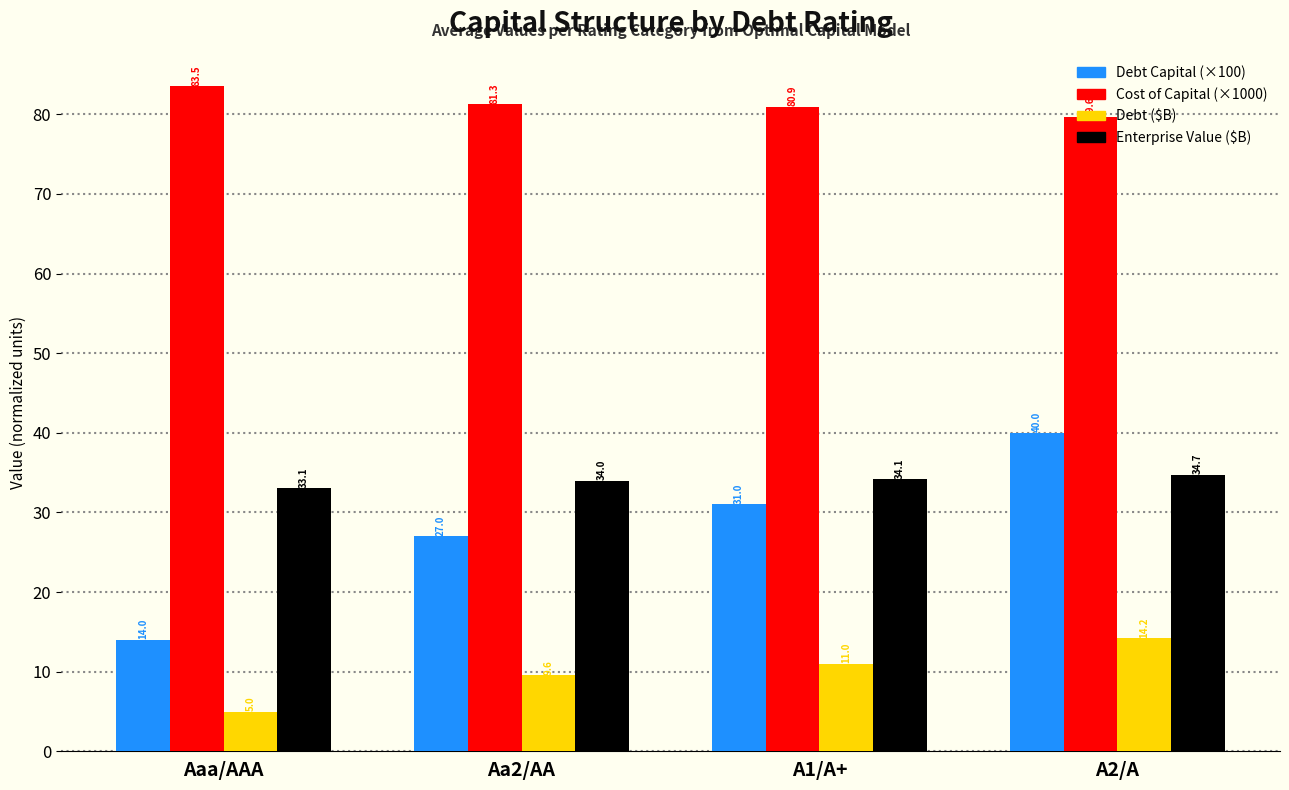

Reading left to right, list all the values displayed in this chart.

Debt Capital (×100): 14.0	27.0	31.0	40.0
Cost of Capital (×1000): 83.5	81.3	80.9	79.6
Debt ($B): 5.0	9.6	11.0	14.2
Enterprise Value ($B): 33.1	34.0	34.1	34.7